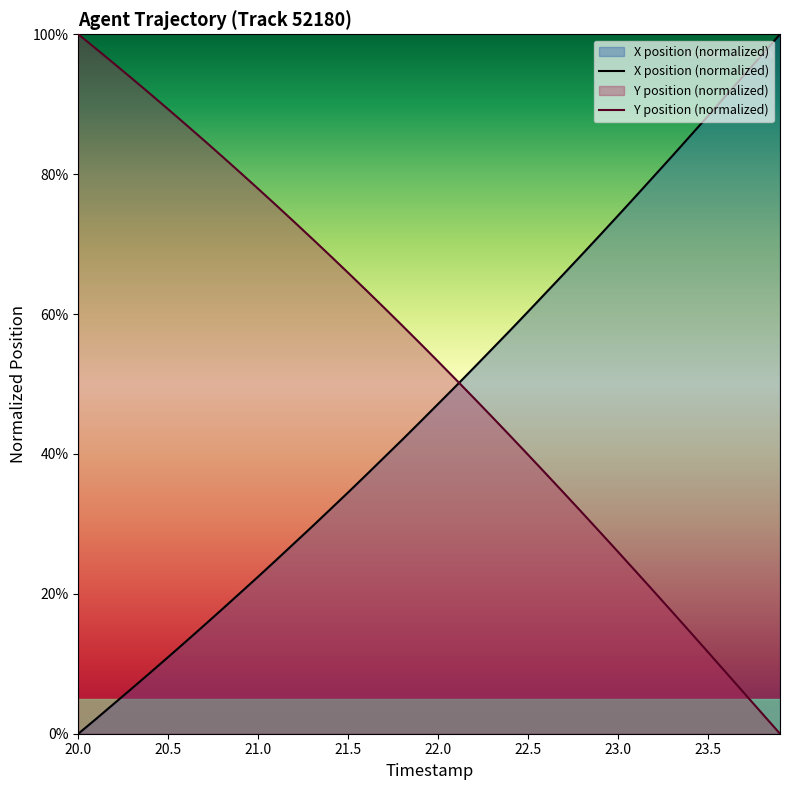

What is the total value across all series at 23.0?

100.1